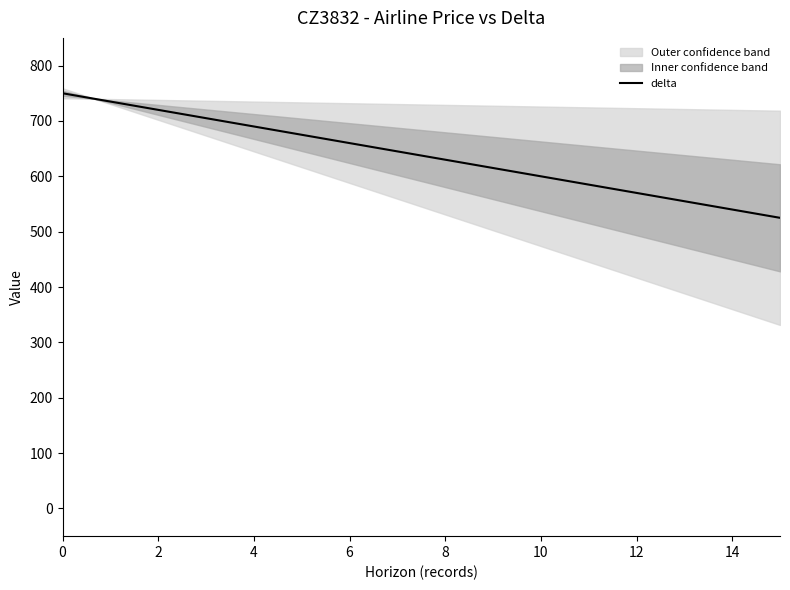

What is the greatest value displayed?

750